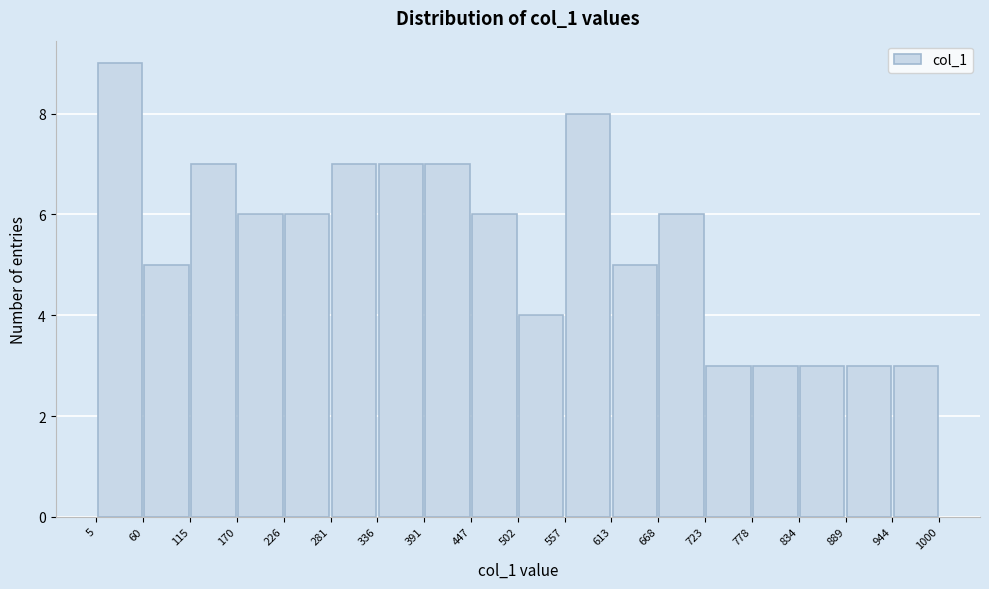

Reading left to right, transcribe this chart: for each bar, give the range it covers on the x-axis and its height. The values are not printed on the chart, so give them approximately, as read against the axis.

5 to 60: 9
60 to 115: 5
115 to 170: 7
170 to 226: 6
226 to 281: 6
281 to 336: 7
336 to 391: 7
391 to 447: 7
447 to 502: 6
502 to 557: 4
557 to 613: 8
613 to 668: 5
668 to 723: 6
723 to 778: 3
778 to 834: 3
834 to 889: 3
889 to 944: 3
944 to 1000: 3